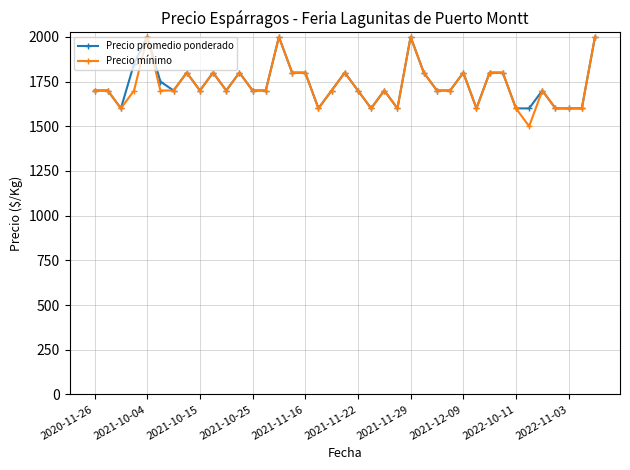

True or false: Precio mínimo has more than 1 interior local peaks.

True